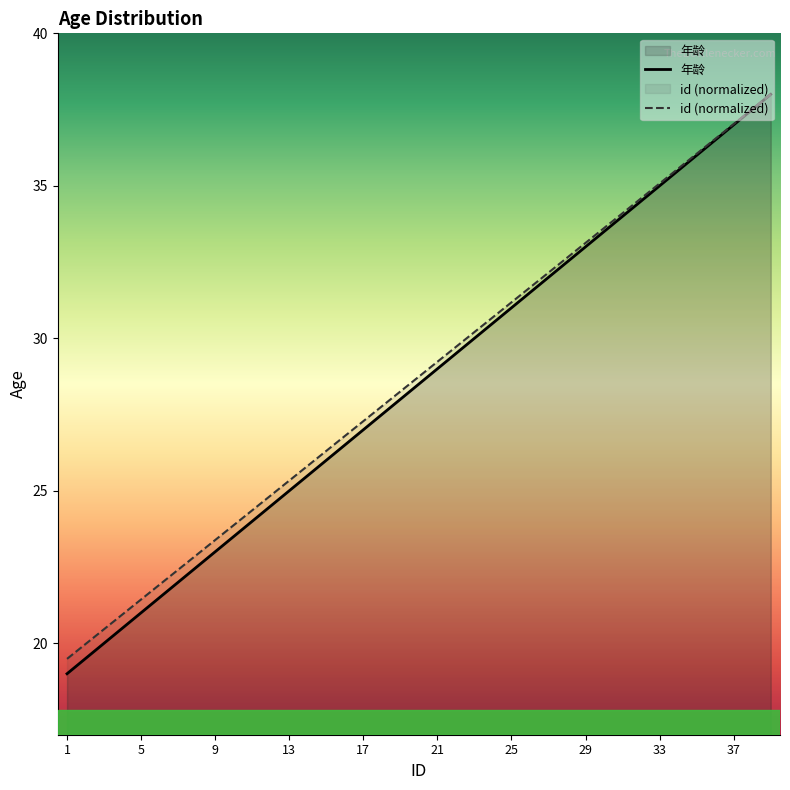

At 9, list the series in order from largest to smallest.

id (normalized), 年龄